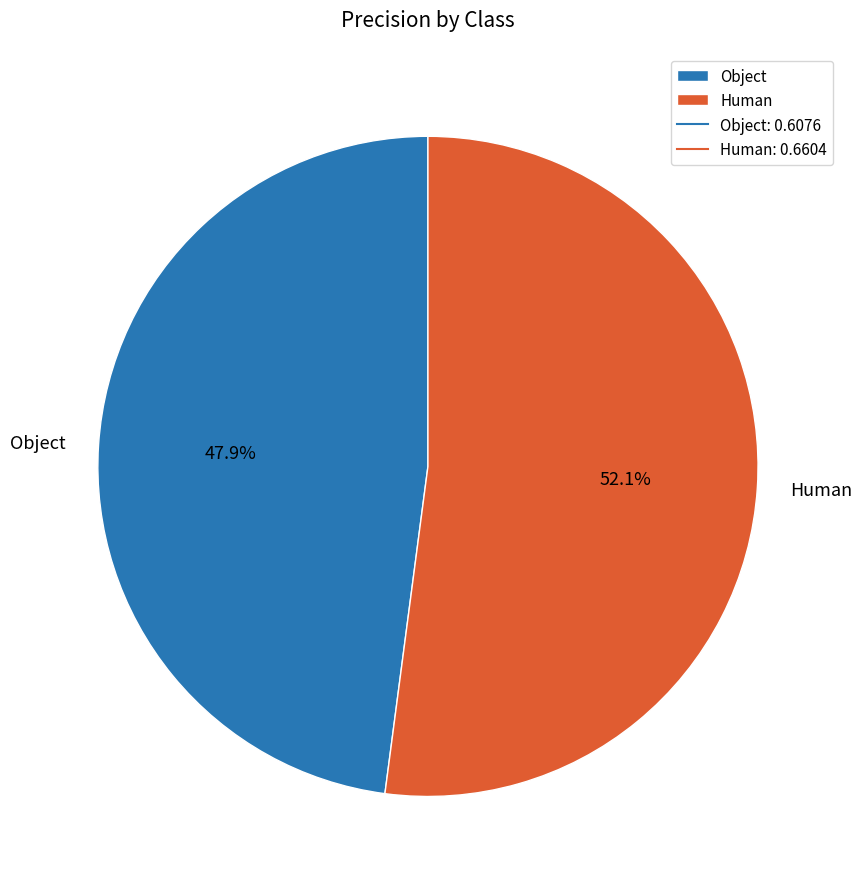

Which has a higher value, Object or Human?

Human